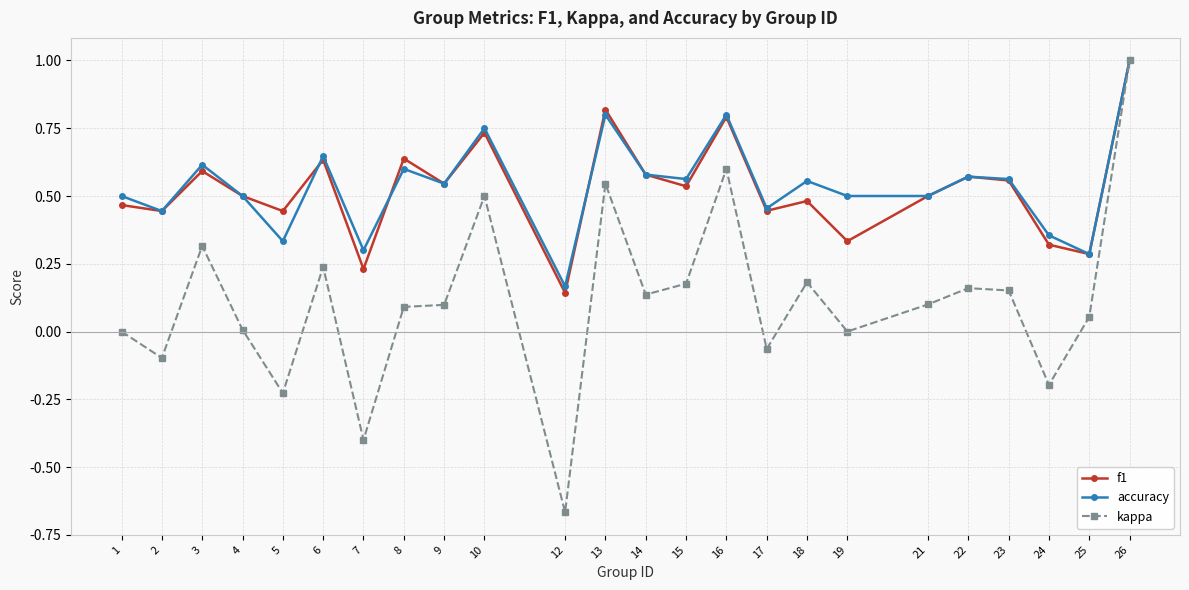

True or false: accuracy has more than 0 interior local peaks.

True